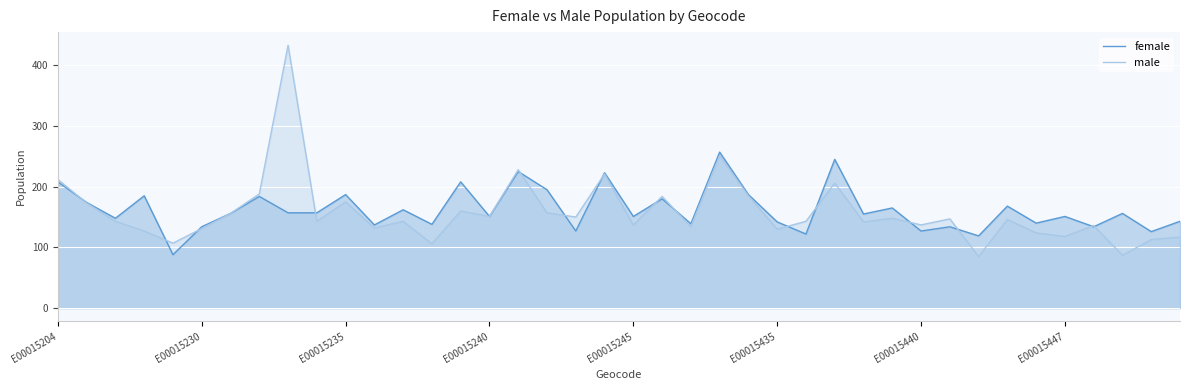

List the series in order of their peak value, lowest first.

female, male